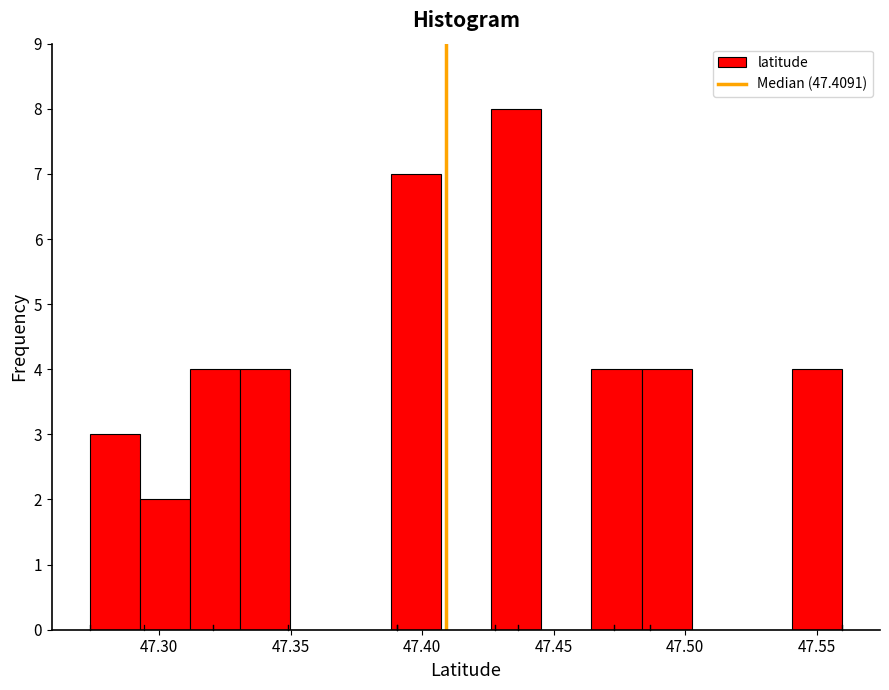

Read against the x-axis, roughly where is the centre of the tallest bar?

47.435